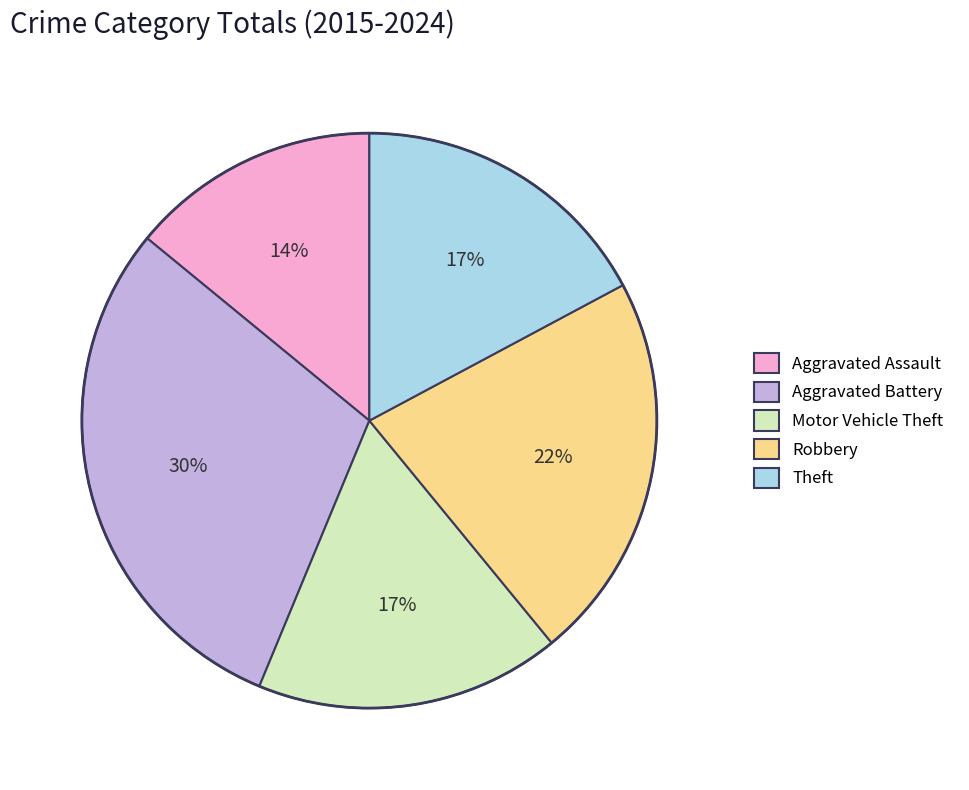

Do Aggravated Battery and Robbery together represent more than half of the pie?

Yes